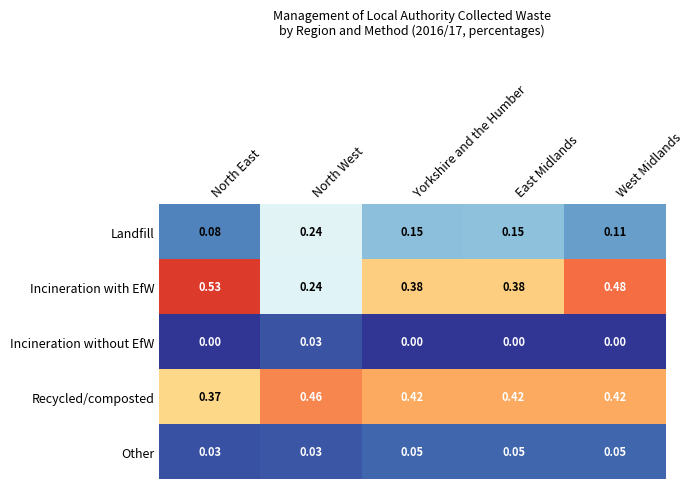

Between North East and North West, which series saw the biggest shift?

Incineration with EfW